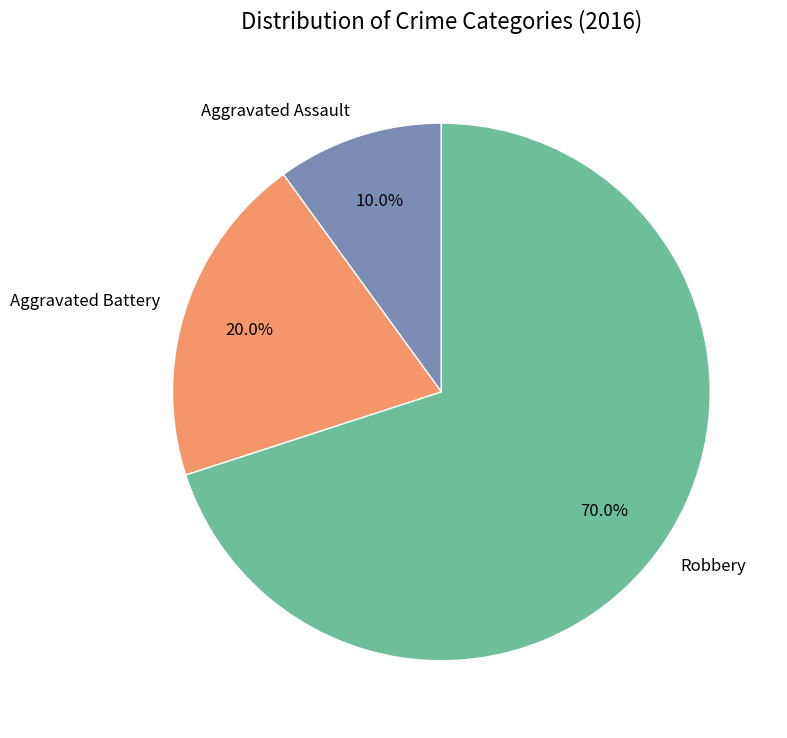

What is the total percentage of Robbery and Aggravated Assault?

80.0%